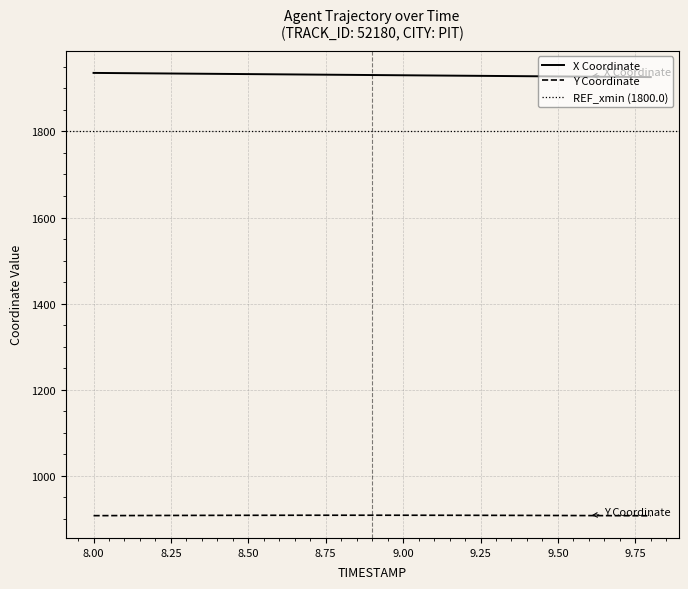

Is the value of Y at 8.4 greater than the value of X at 8.4?

No